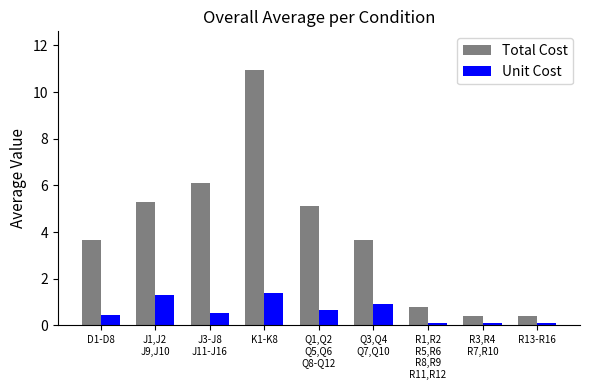

Which series has the widest spread of values?

Total Cost